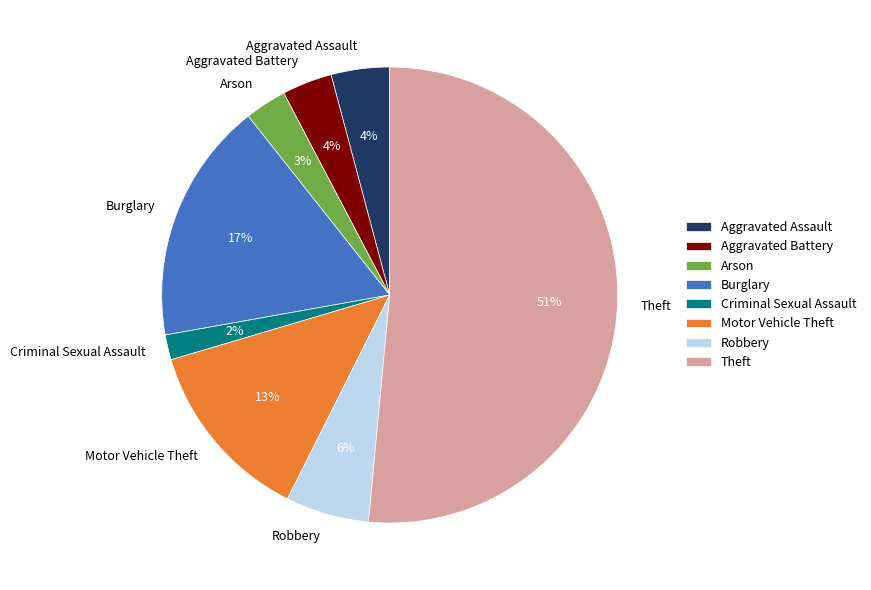

What is the largest slice in the pie chart?

Theft